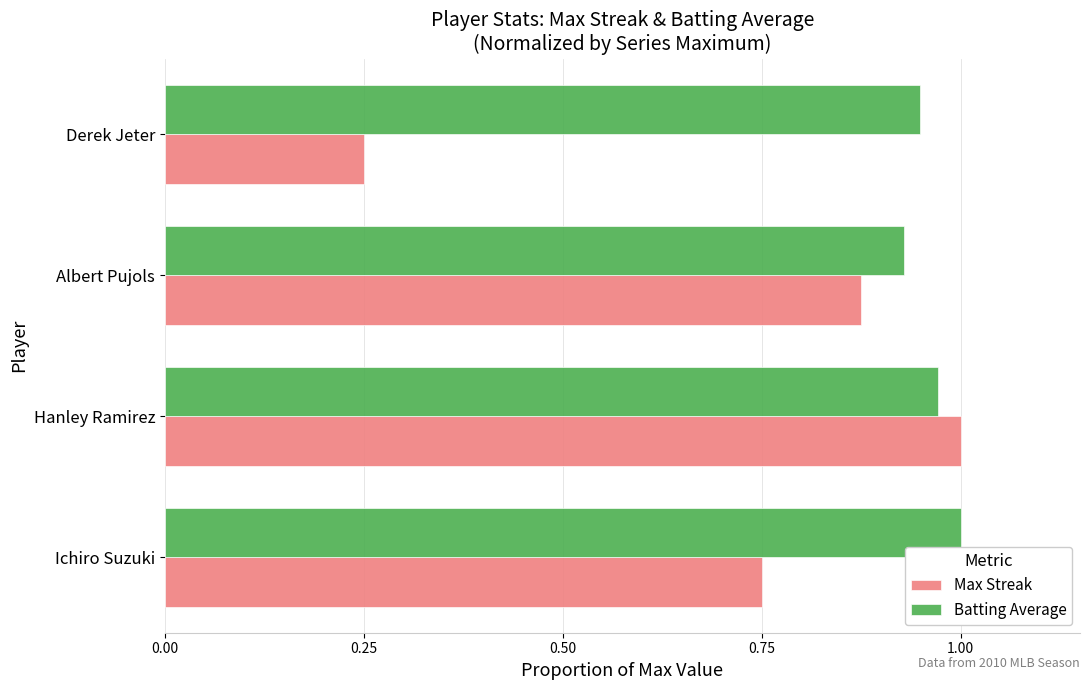

At Derek Jeter, list the series in order from largest to smallest.

Batting Average, Max Streak